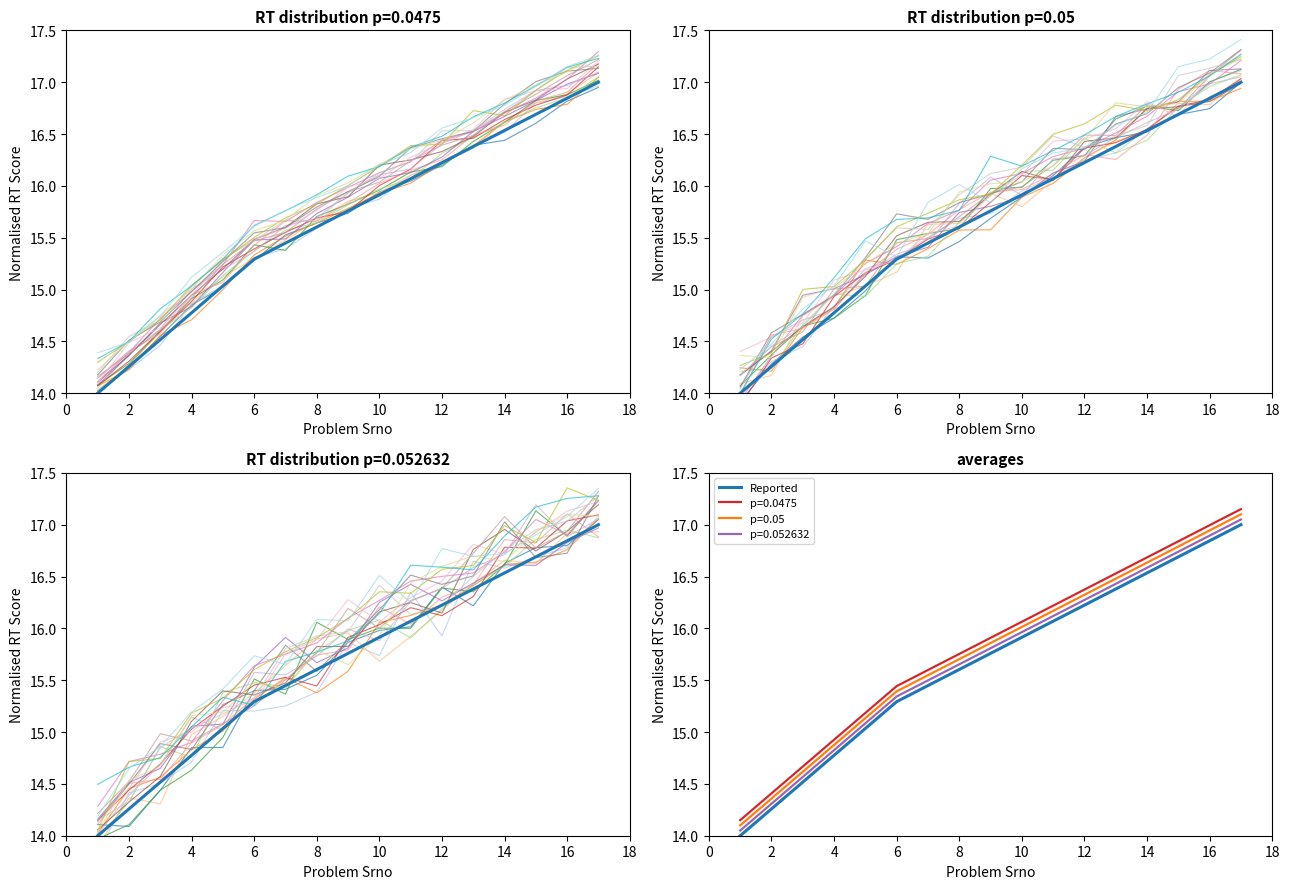

Is it true that Reported equals 4 at 14?

False